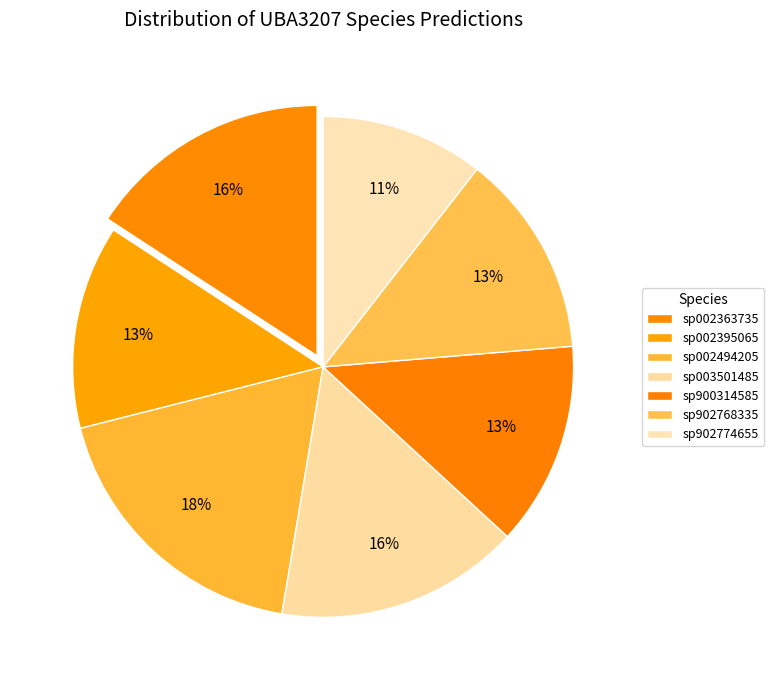

Is there any slice that represents more than half of the pie?

No